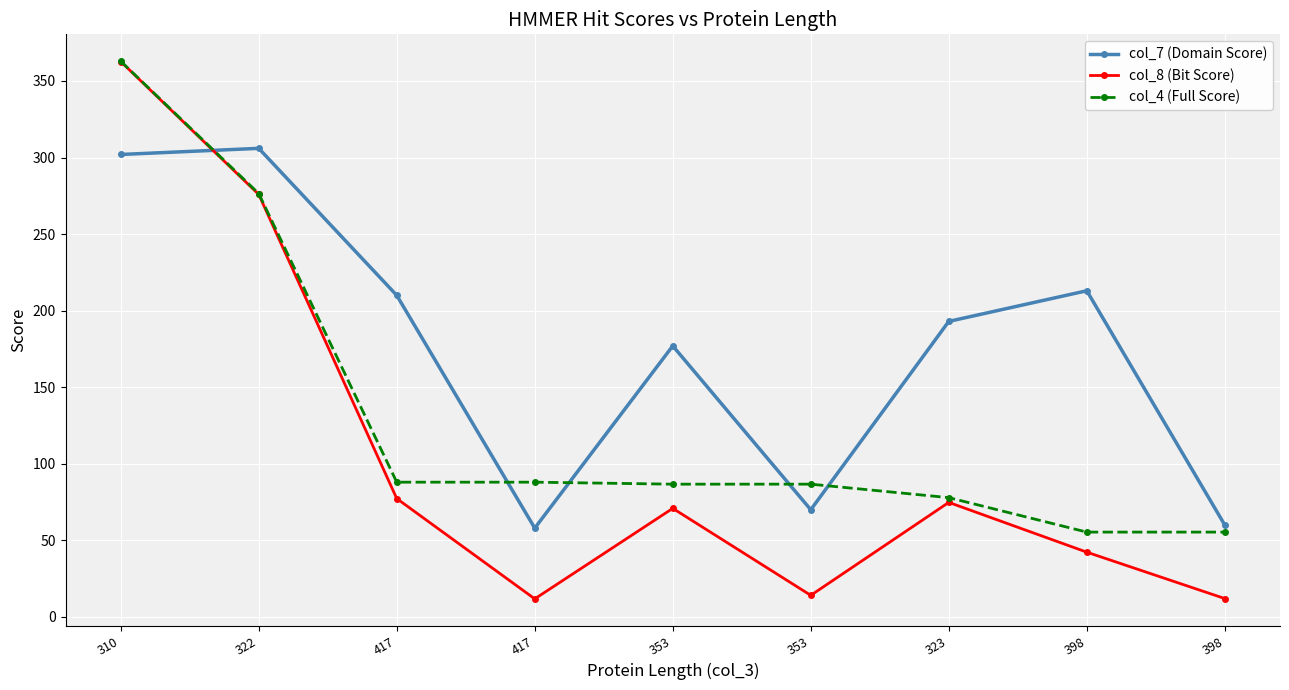

True or false: col_8 (Bit Score) and col_4 (Full Score) intersect in this chart.

False